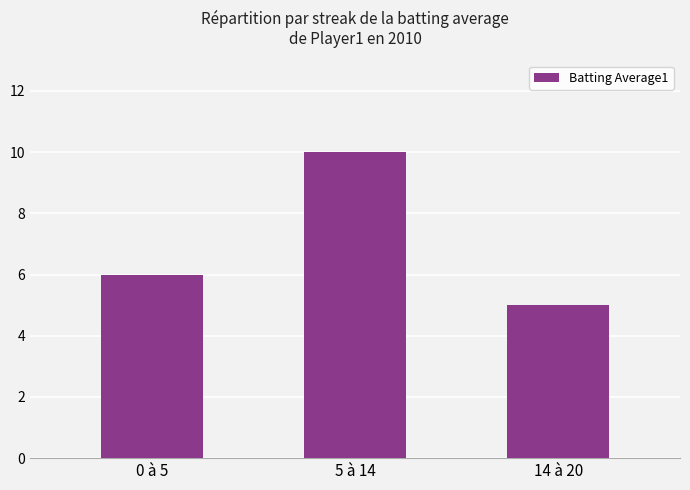

What is the sum of all values?

21